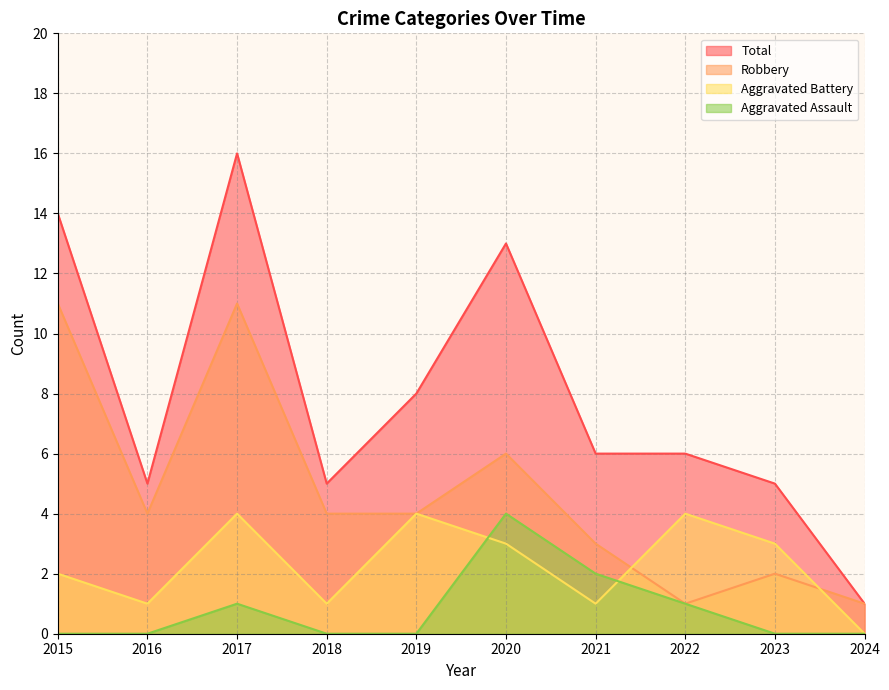

The Total series shows 5 at 2023. True or false?

True